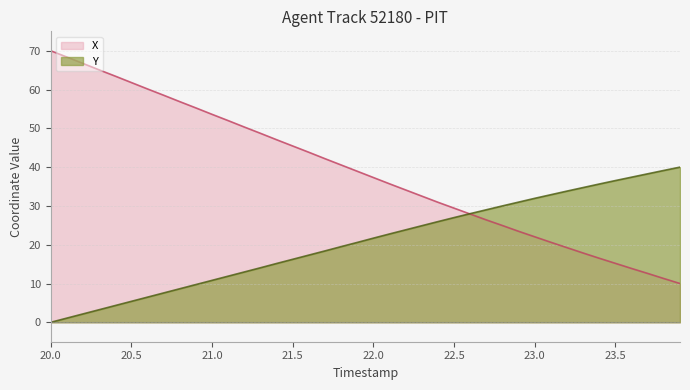

What is the difference between the maximum and second lowest values in the X series?

58.7